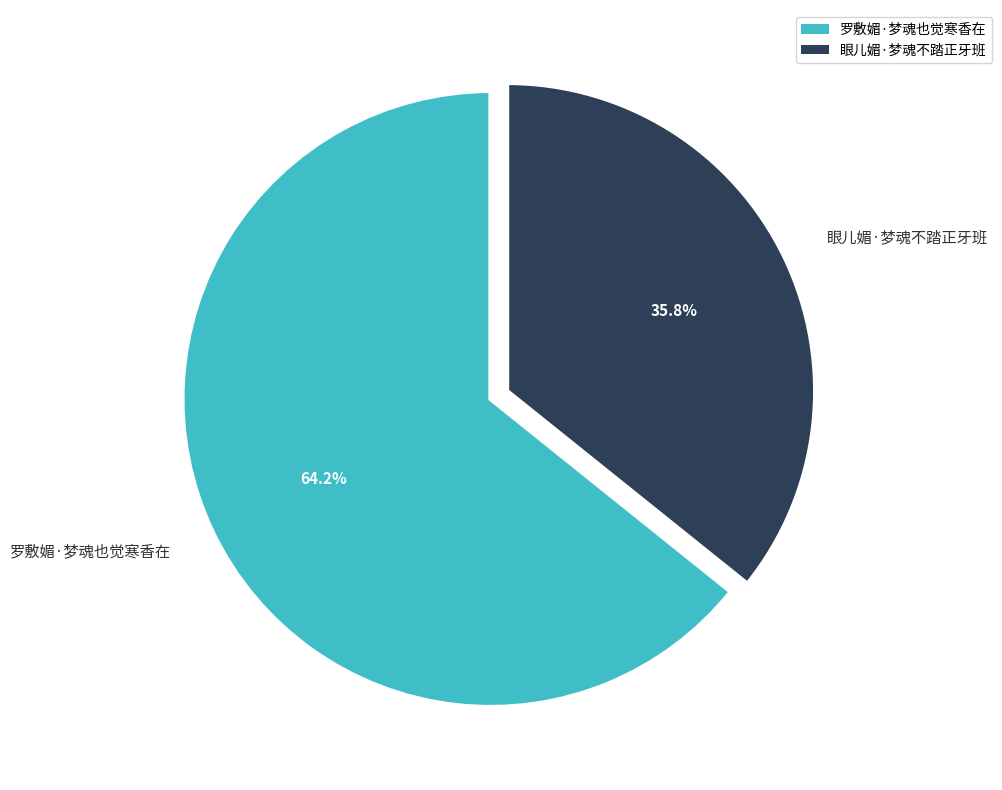

What percentage is NOT represented by 罗敷媚·梦魂也觉寒香在?

35.8%